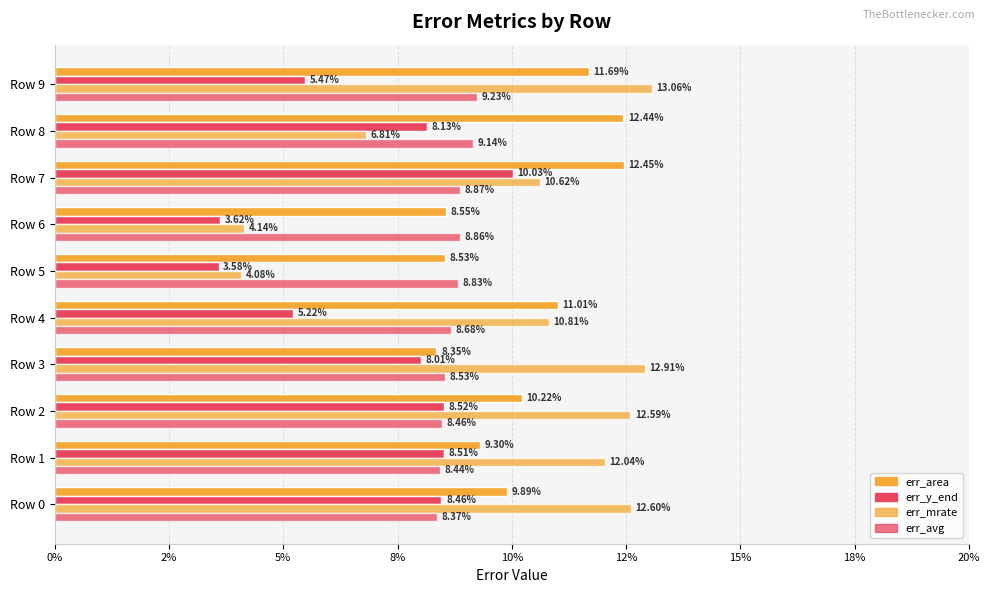

At how many categories does at least one series exceed 0?

10